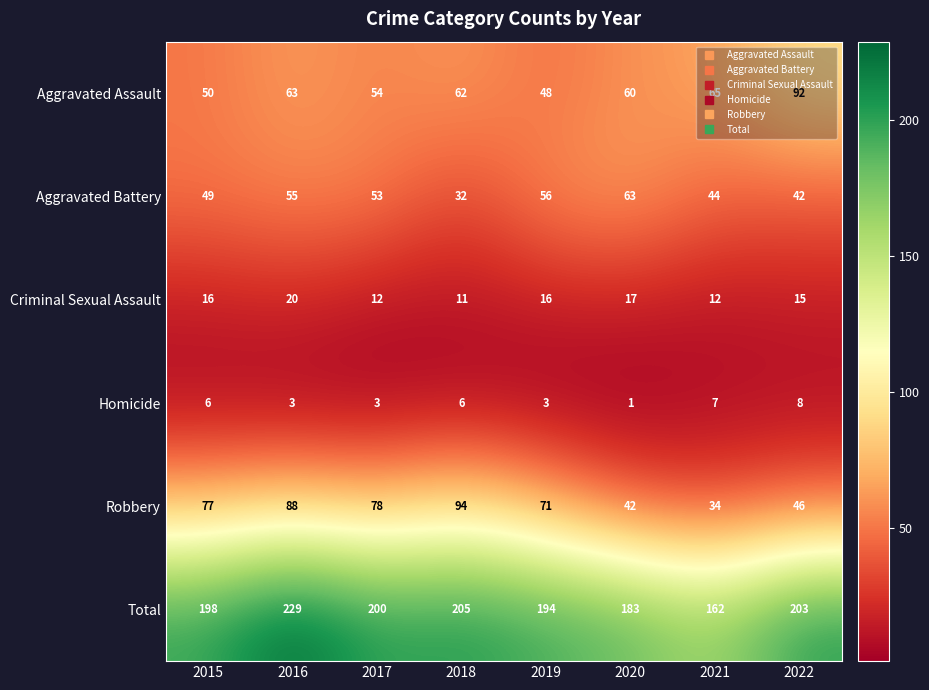

What is the spread (max minus min) of values at 2020?

182